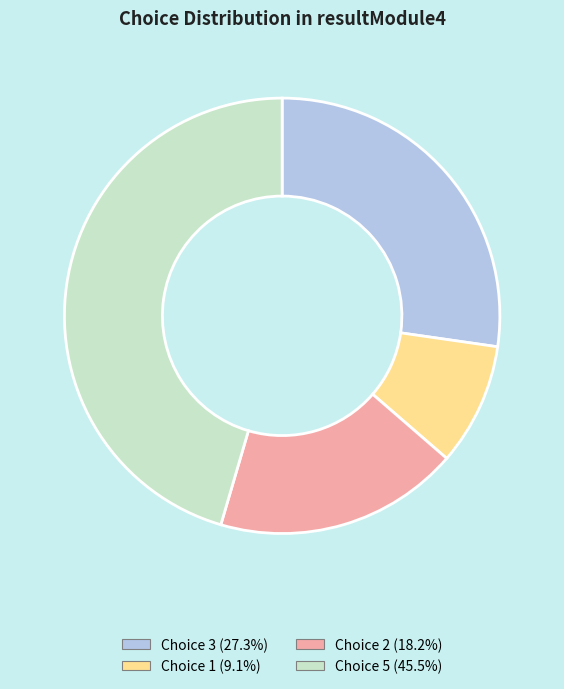

Is there a majority slice in this chart?

No